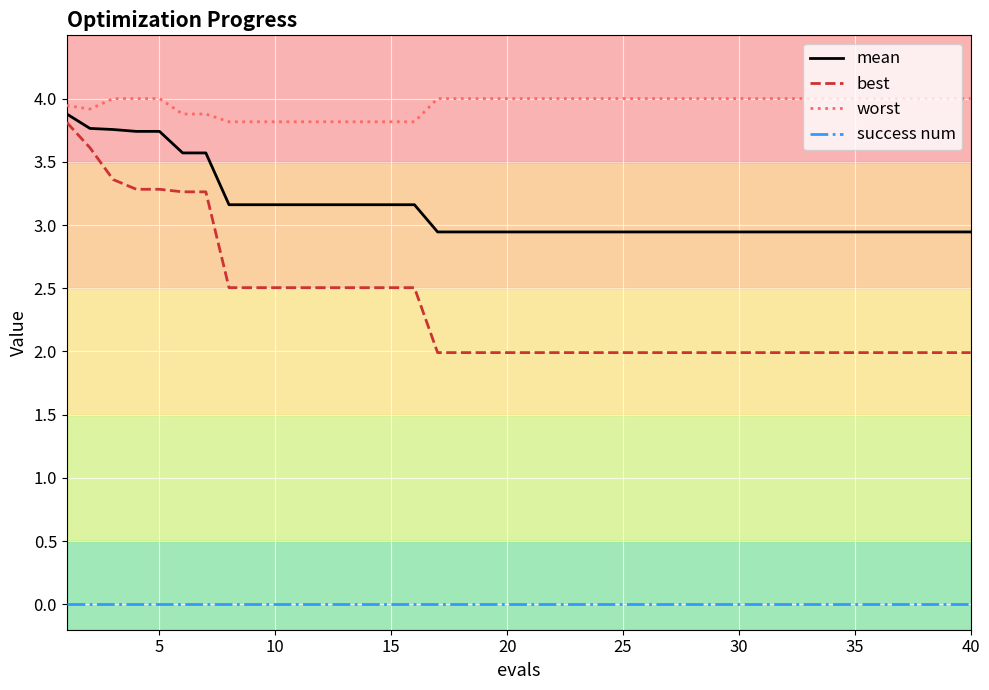

What are all the series names shown in the legend?

mean, best, worst, success num